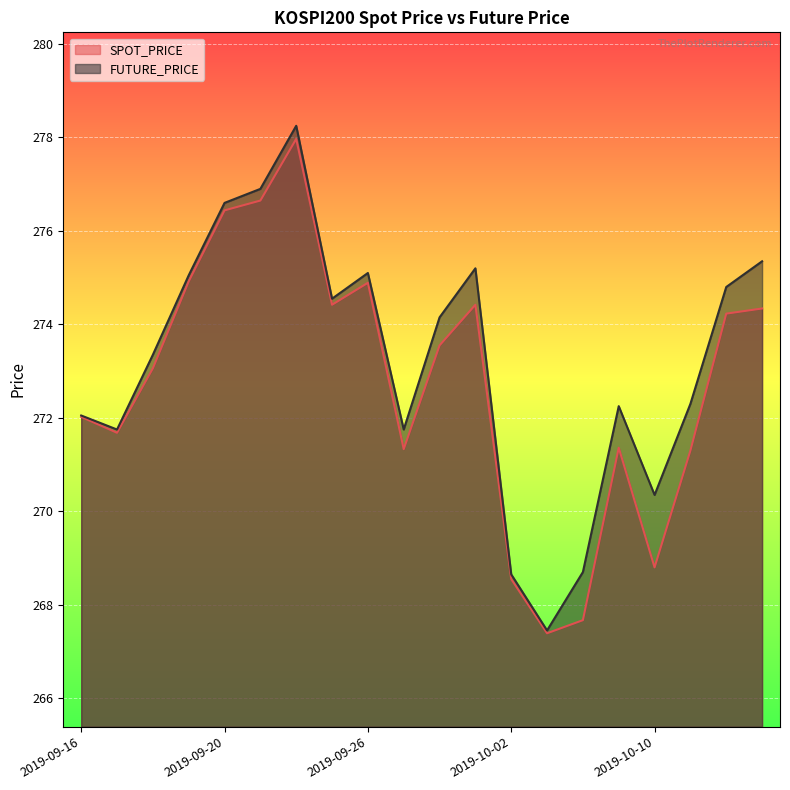

True or false: SPOT_PRICE and FUTURE_PRICE intersect in this chart.

False